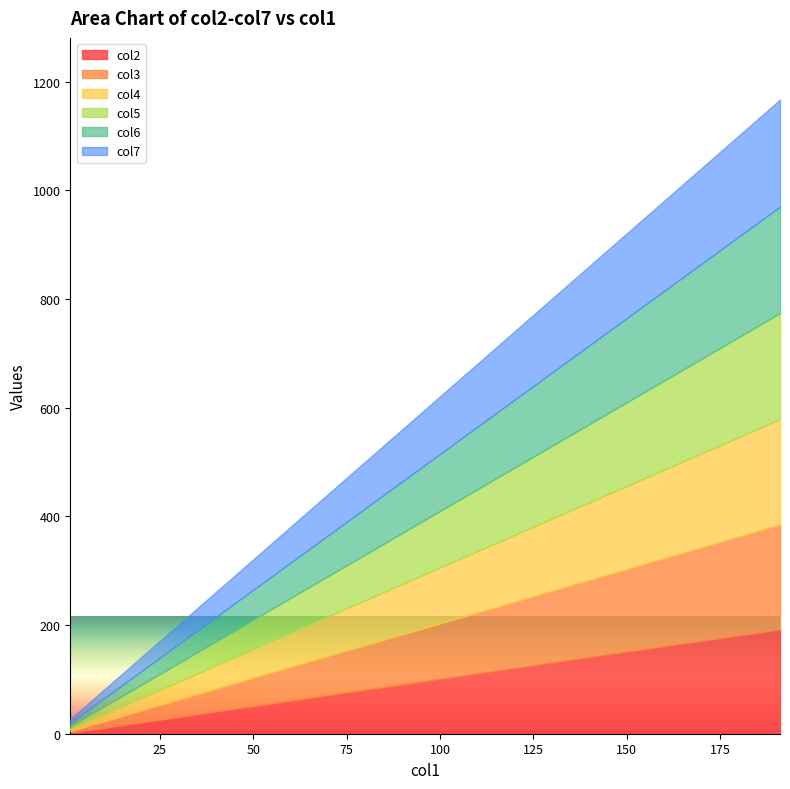

Rank the categories by col3 value from lowest to highest.

1, 11, 21, 31, 41, 51, 61, 71, 81, 91, 101, 111, 121, 131, 141, 151, 161, 171, 181, 191